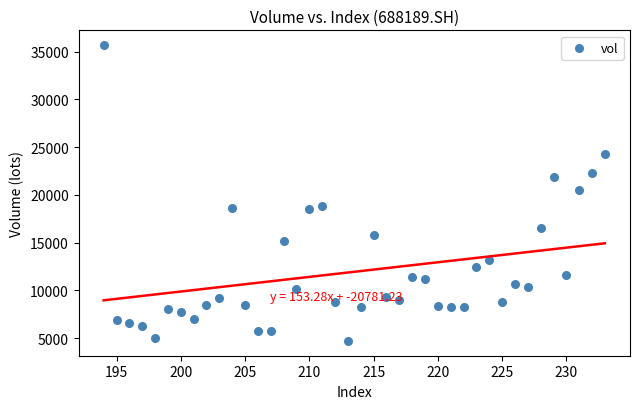

What is the range of Y values (max minus min)?

30995.2